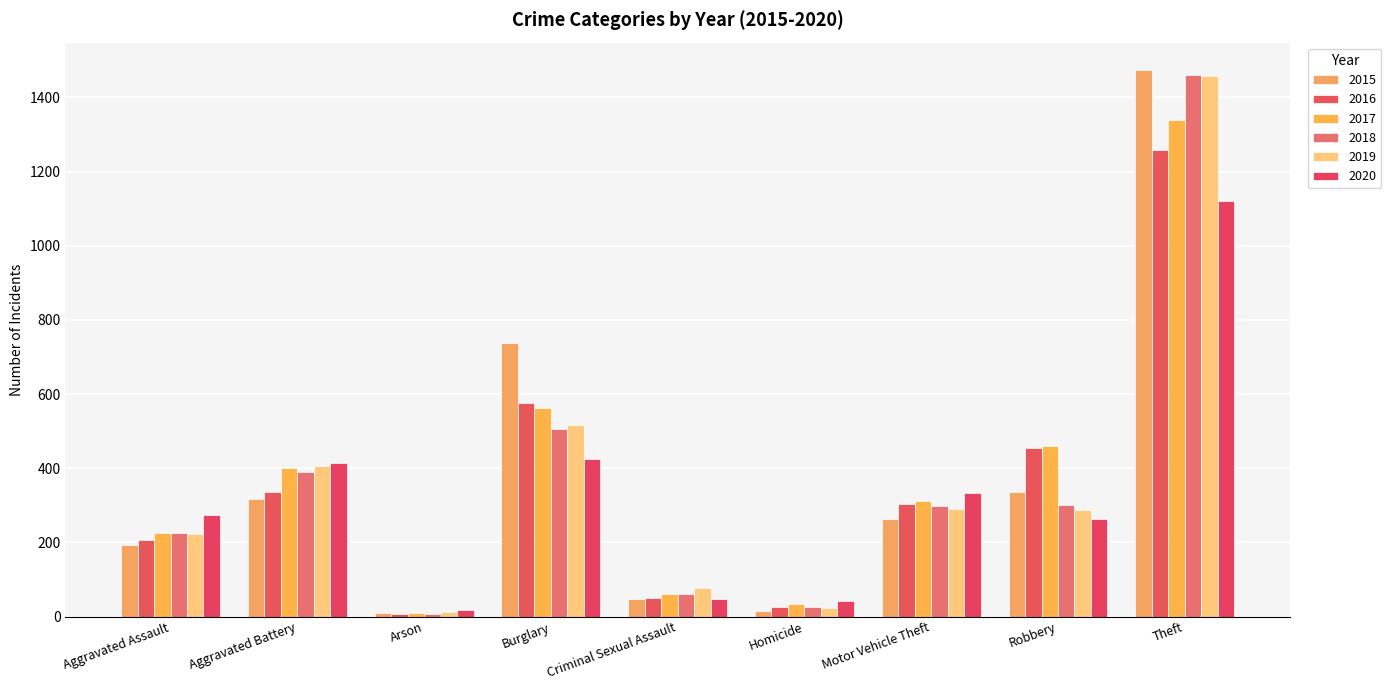

Does the chart contain any negative values?

No